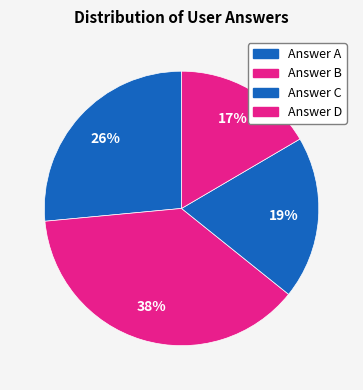

How many slices are in this pie chart?

4